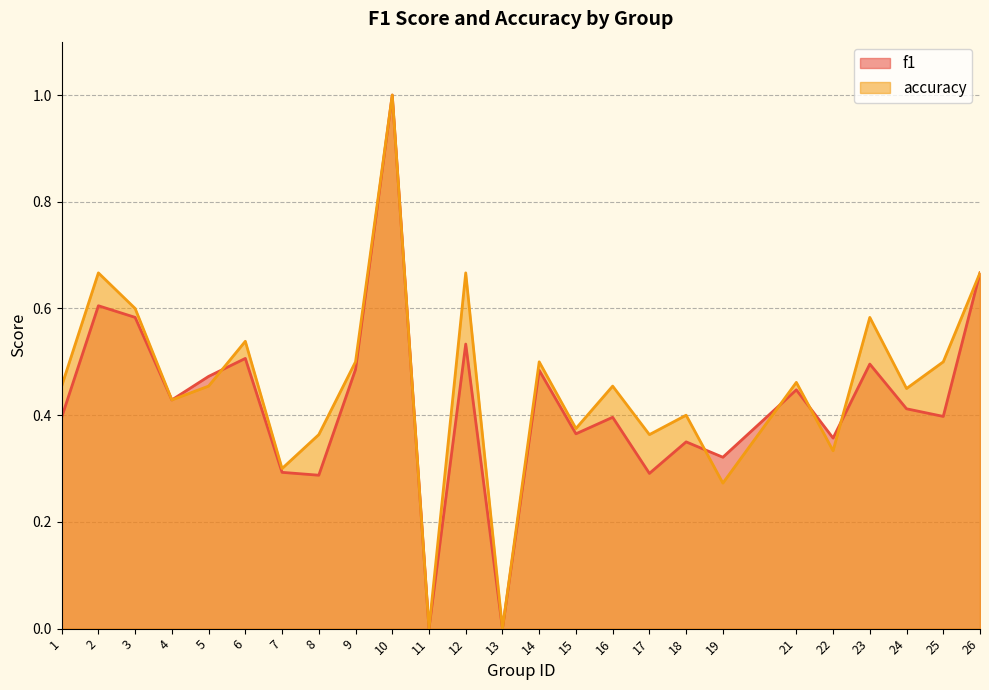

Rank the series at 18 from highest to lowest value.

accuracy, f1